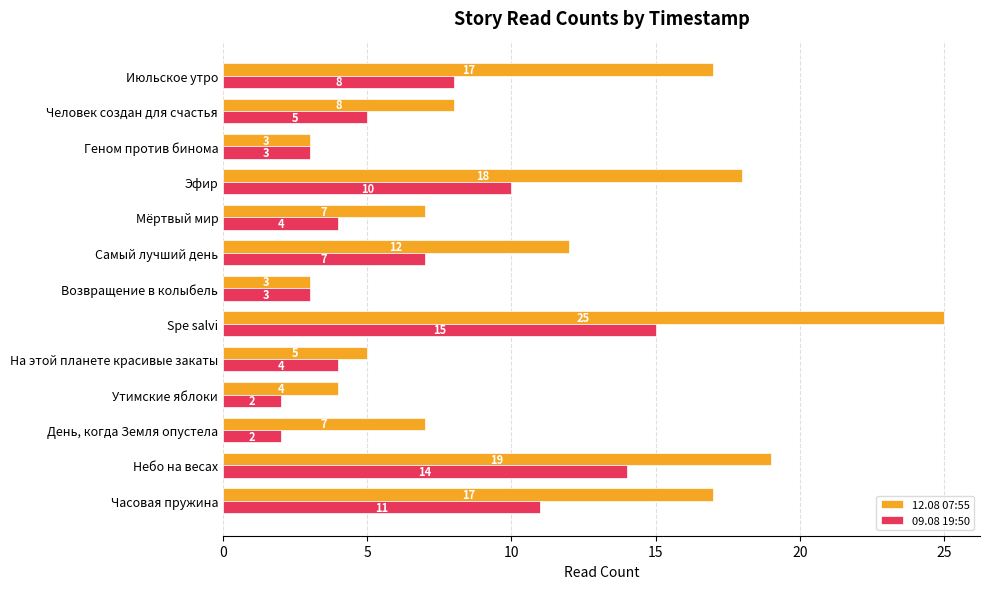

List the series in order of their peak value, highest first.

12.08 07:55, 09.08 19:50